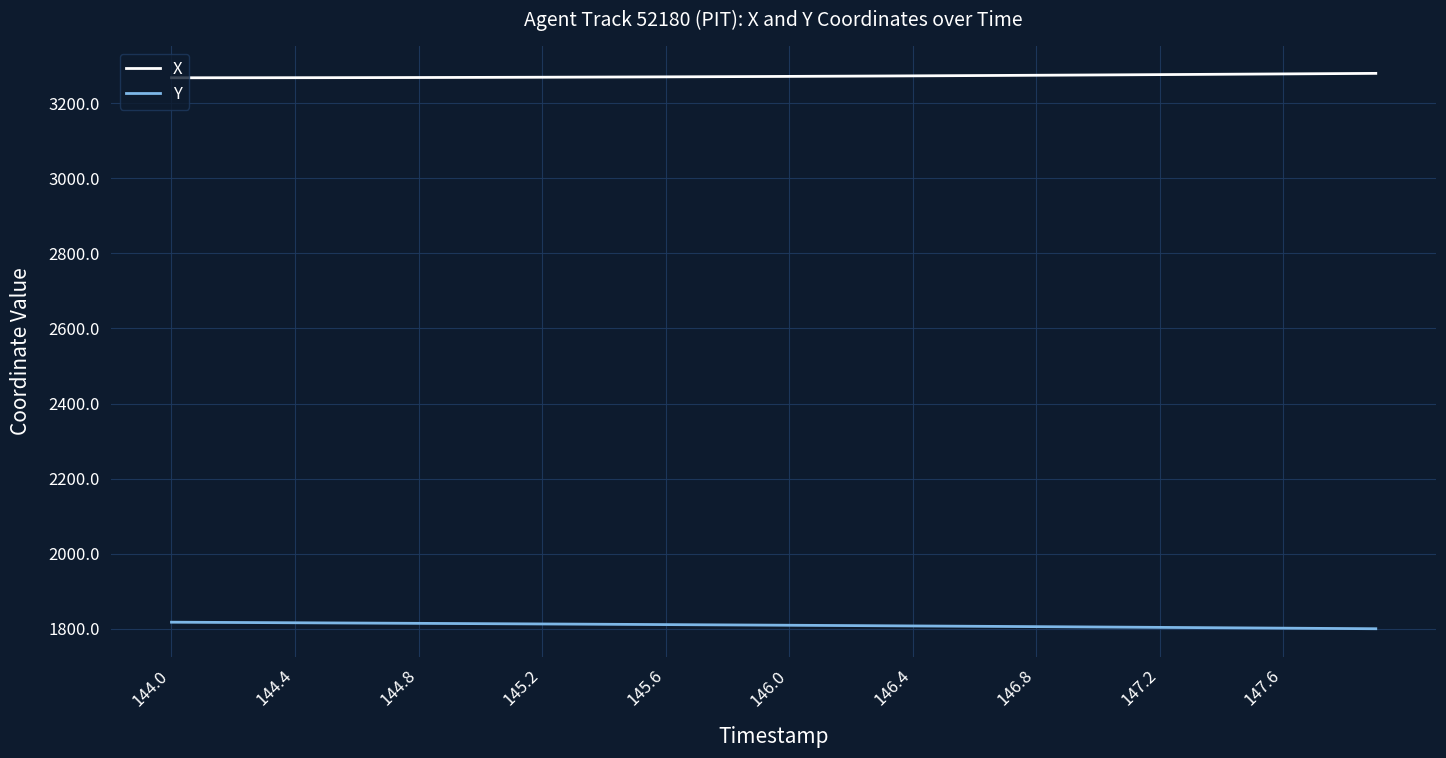

True or false: X and Y cross at least once.

False